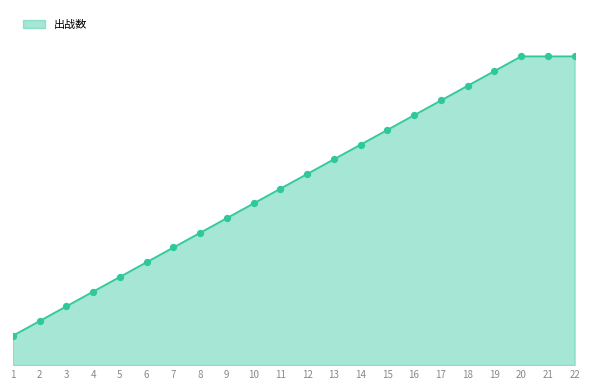

What is the change in value from 1 to 17?

+16